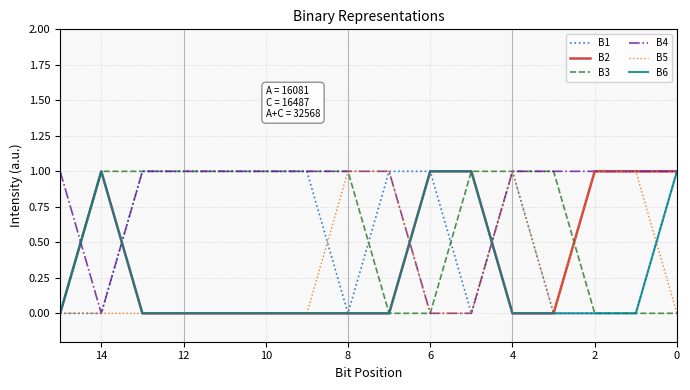

Is this an area chart (filled region under the line)?

No